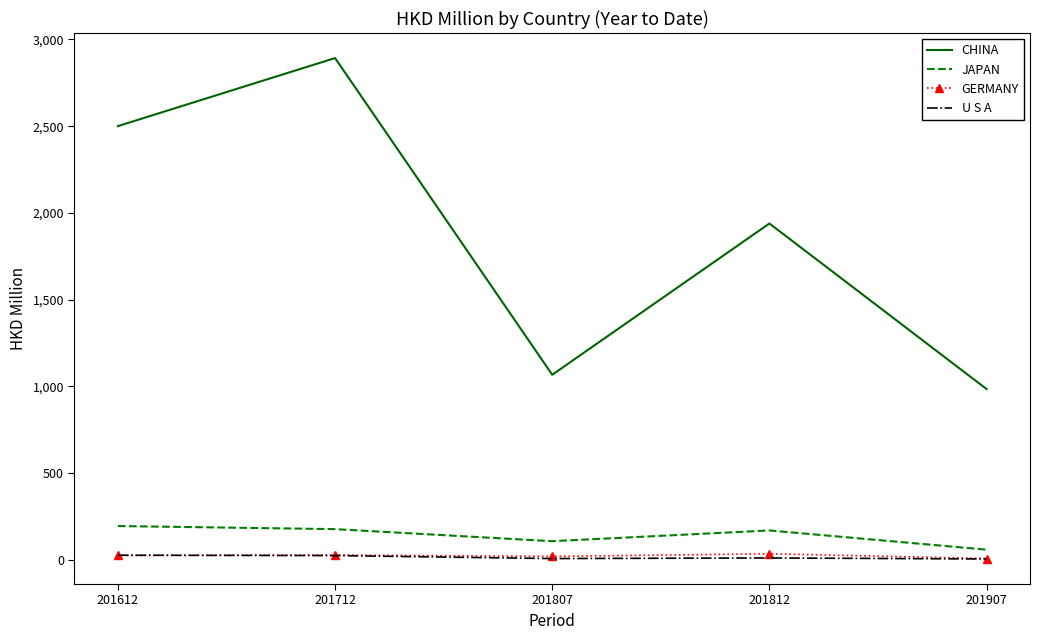

What is the total value across all series at 201712?

3120.8